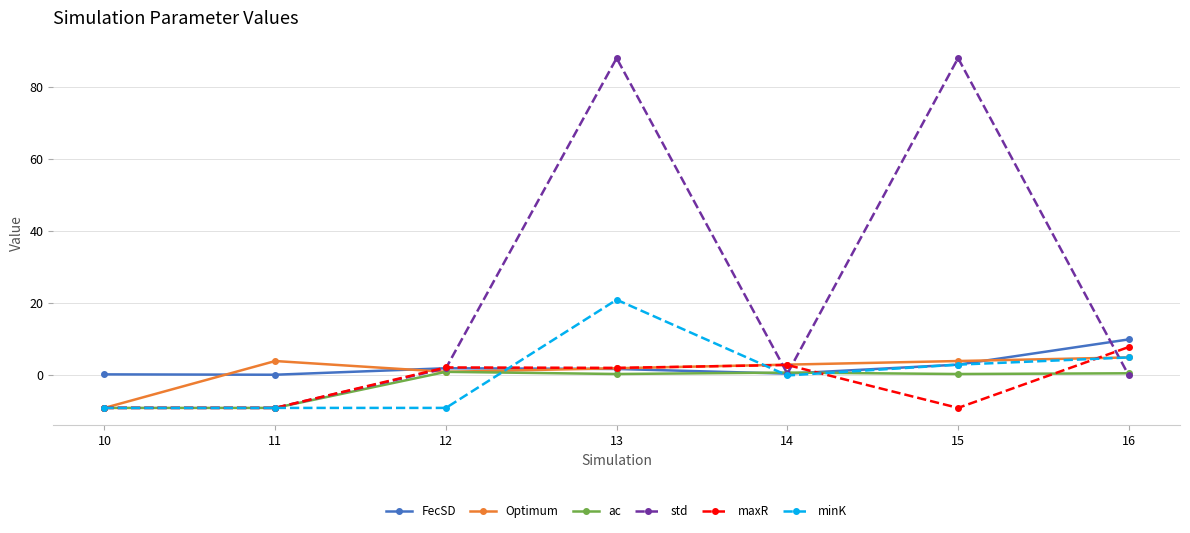

Is this an area chart (filled region under the line)?

No